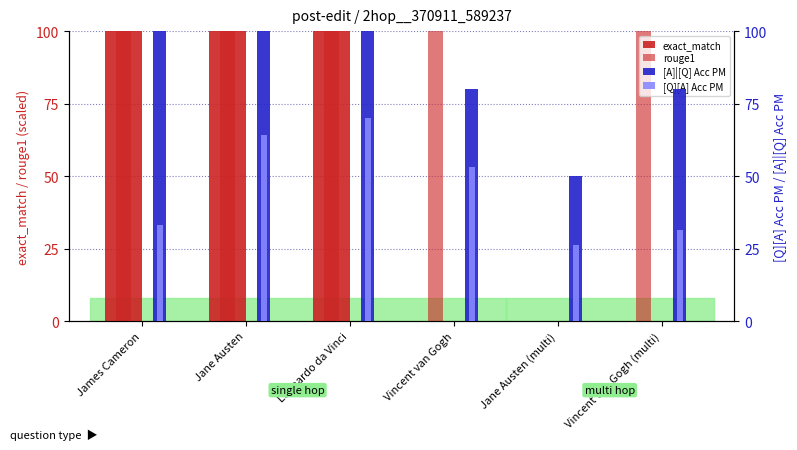

Reading left to right, list all the values displayed in this chart.

exact_match: James Cameron=100.0	Jane Austen=100.0	Leonardo da Vinci=100.0	Vincent van Gogh=0.0	Jane Austen (multi)=0.0	Vincent van Gogh (multi)=0.0
rouge1: James Cameron=100.0	Jane Austen=100.0	Leonardo da Vinci=100.0	Vincent van Gogh=100.0	Jane Austen (multi)=0.0	Vincent van Gogh (multi)=100.0
[A]|[Q] Acc PM: James Cameron=1.0	Jane Austen=1.0	Leonardo da Vinci=1.0	Vincent van Gogh=0.8	Jane Austen (multi)=0.5	Vincent van Gogh (multi)=0.8
[Q][A] Acc PM: James Cameron=0.3	Jane Austen=0.6	Leonardo da Vinci=0.7	Vincent van Gogh=0.5	Jane Austen (multi)=0.3	Vincent van Gogh (multi)=0.3